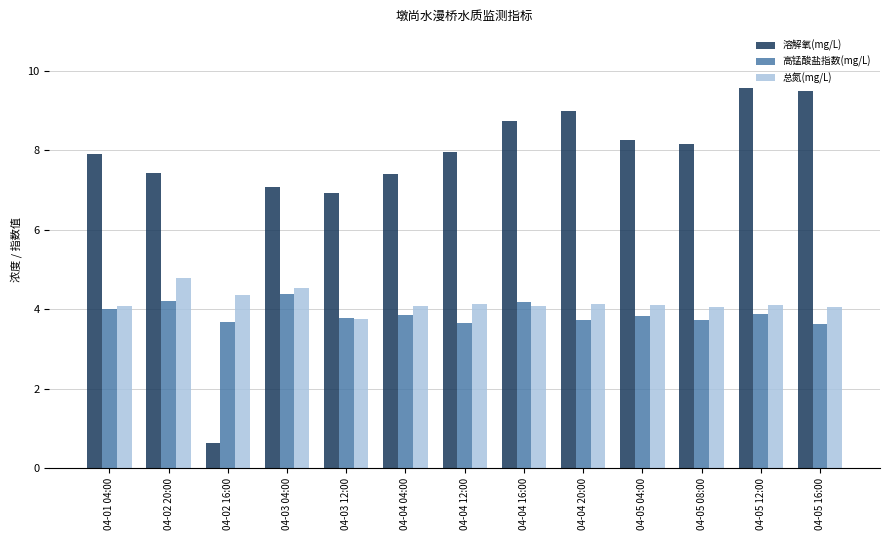

What is the lowest value of the 溶解氧(mg/L) series?

0.6